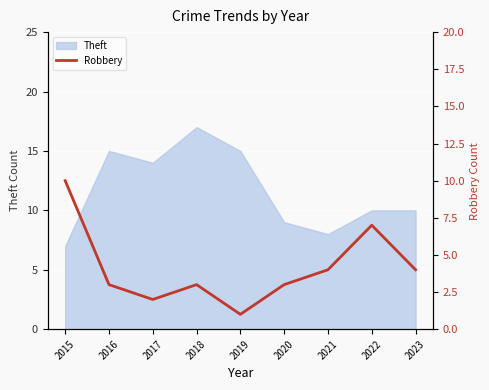

True or false: Theft has a value of 2 at 2023.

False